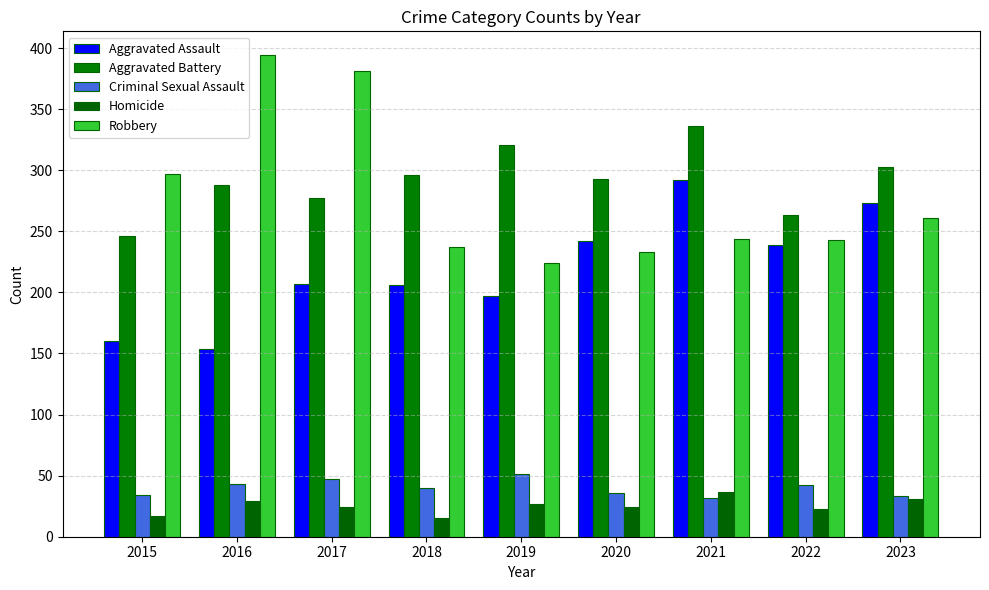

Is it true that Homicide equals 27 at 2019?

True